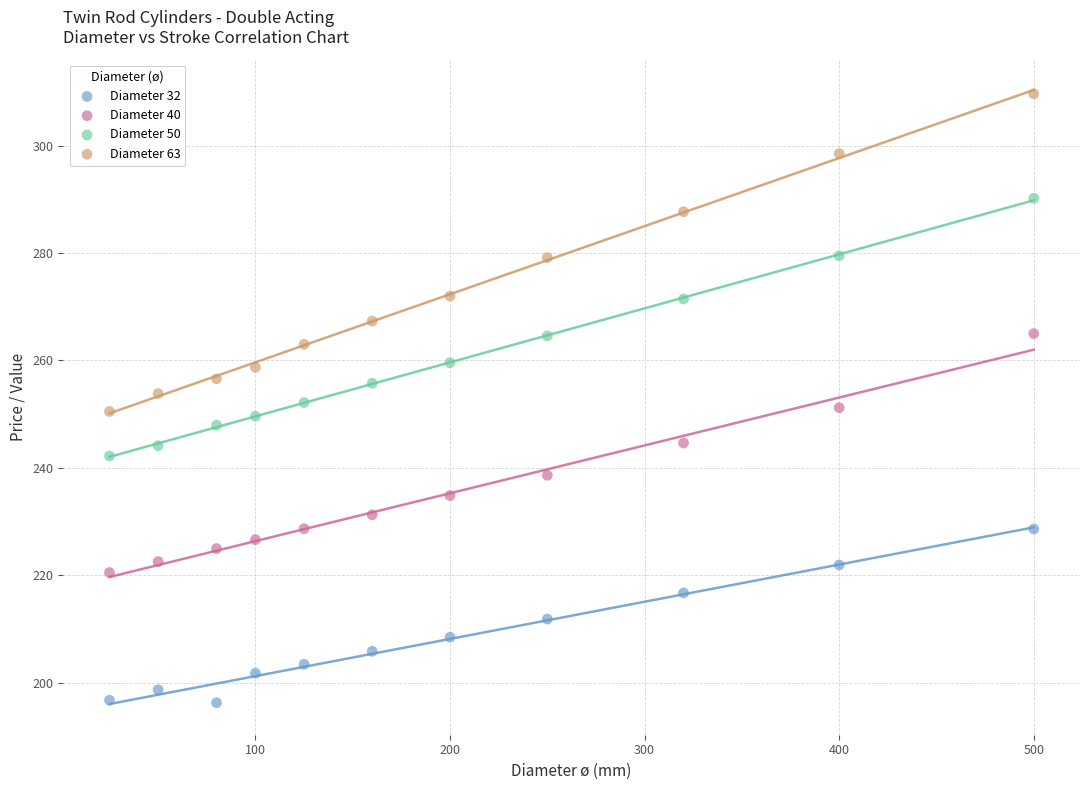

Which series has the largest Y range (max minus min)?

Diameter 63